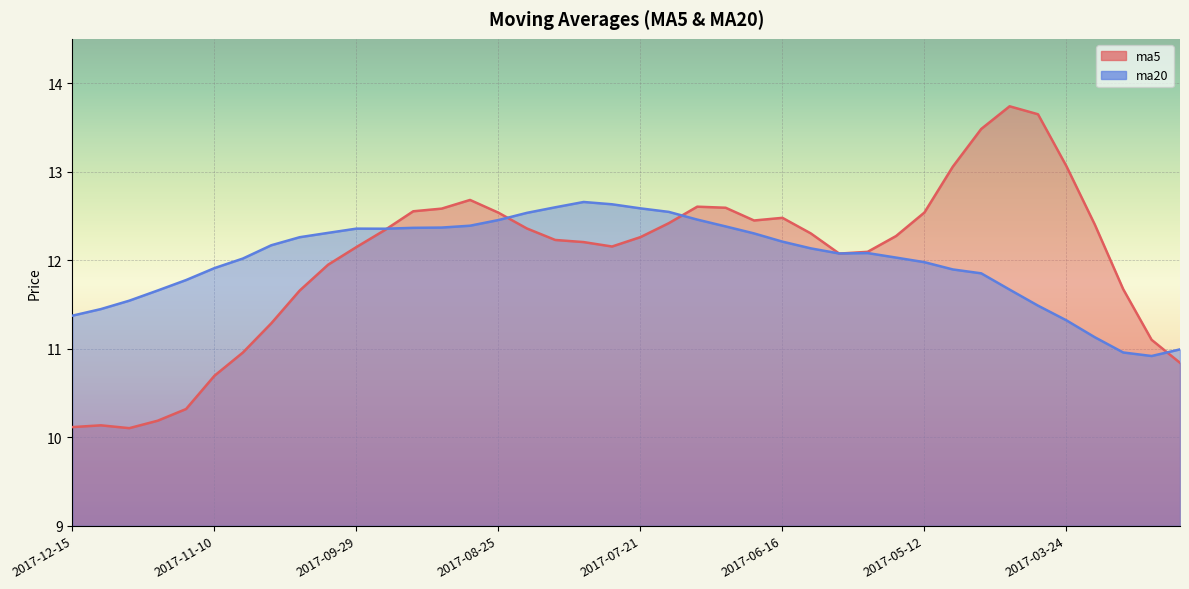

What is the label of the 15th point from the left?

2017-09-01